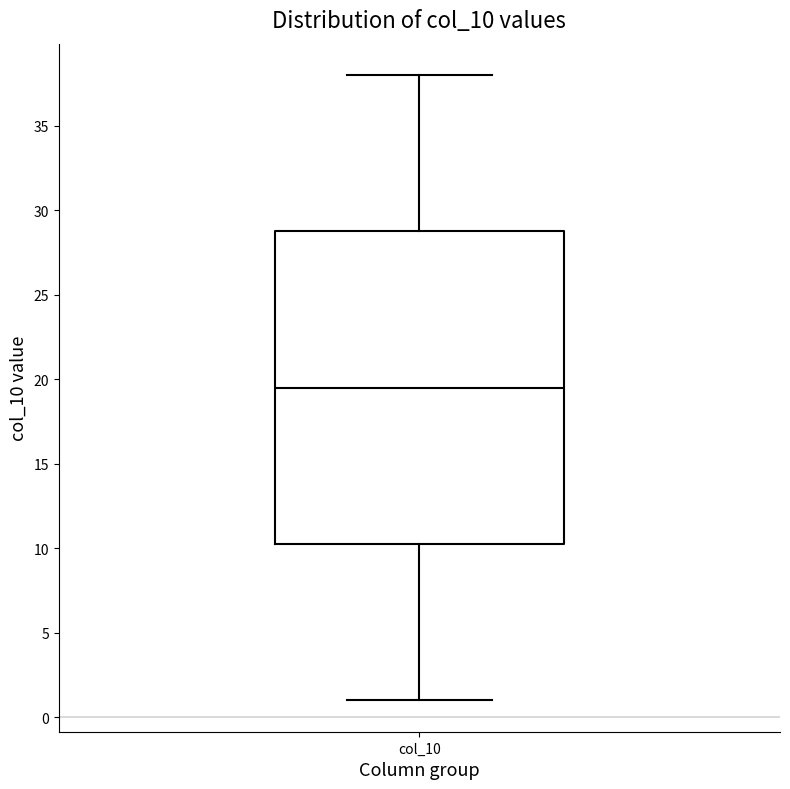

Transcribe this box plot: give where the median line is, the range the box spans, and where the two whiskers end, as read against the y-axis. The values are not printed on the chart, so give them approximately, as read against the axis.

median 19.5, box 10.5 to 29.0, whiskers 1.0 to 38.0